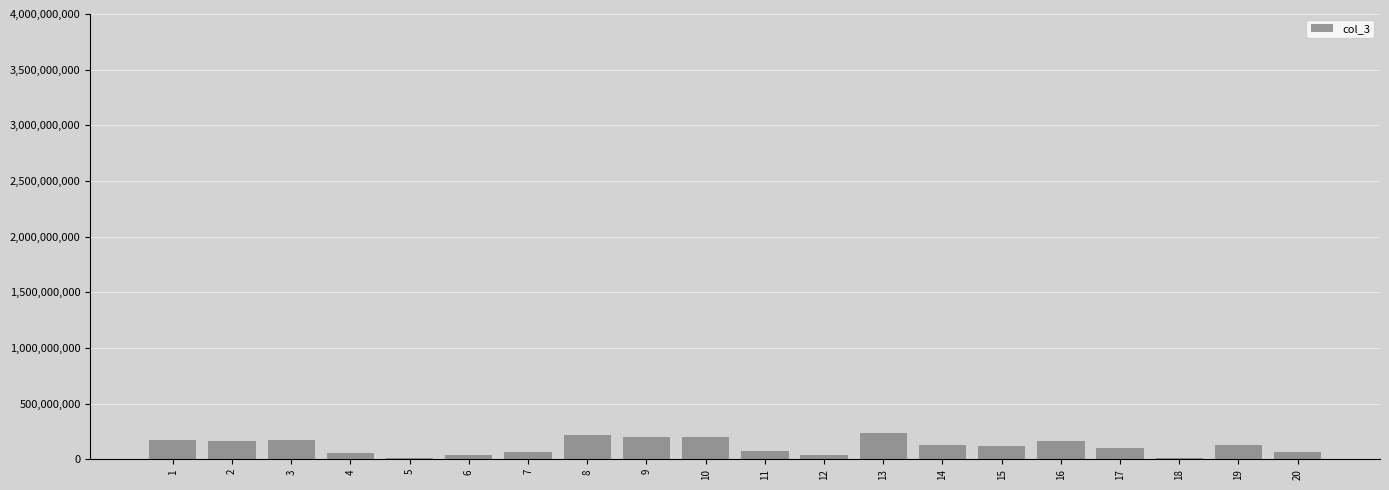

The value at 9 is 199088048. True or false?

True